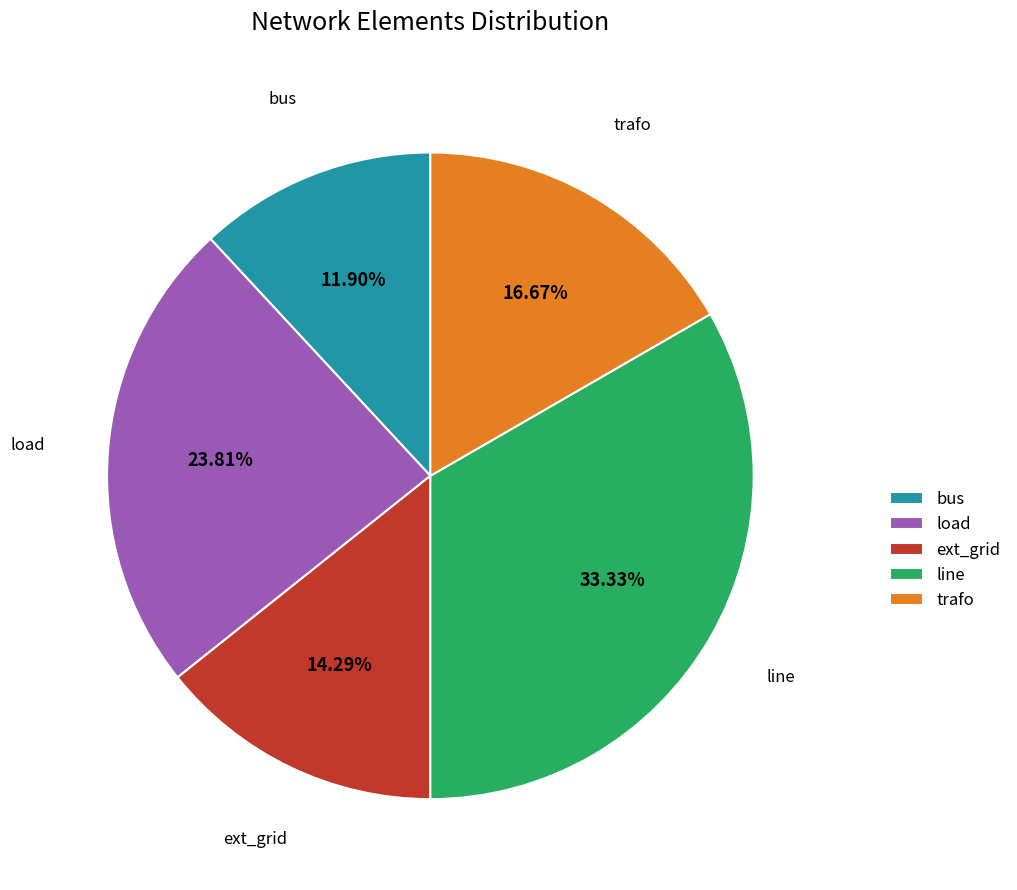

Is the sum of ext_grid and bus greater than half?

No